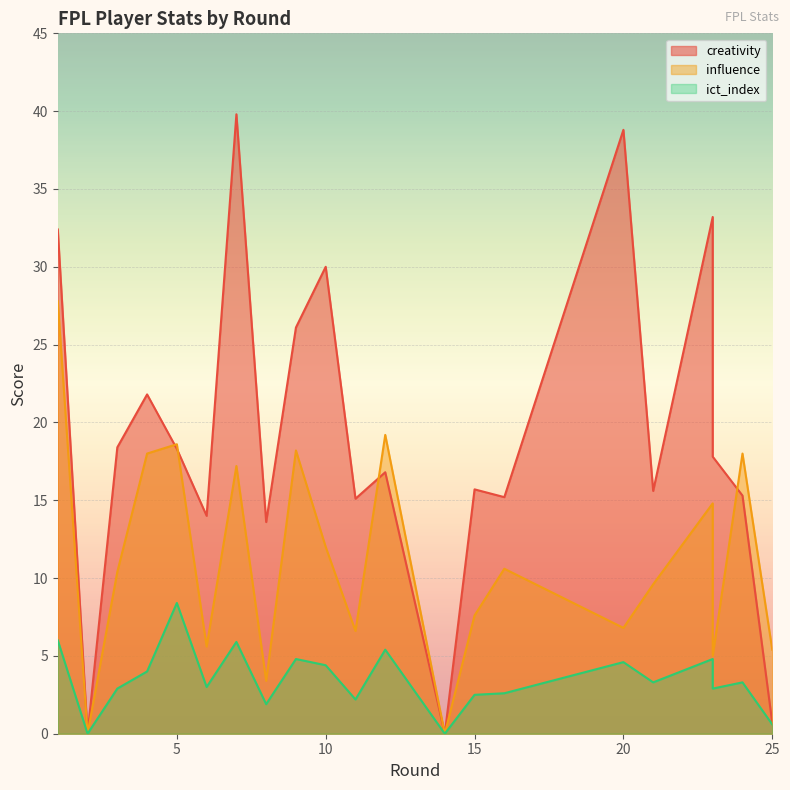

True or false: influence and ict_index intersect in this chart.

False